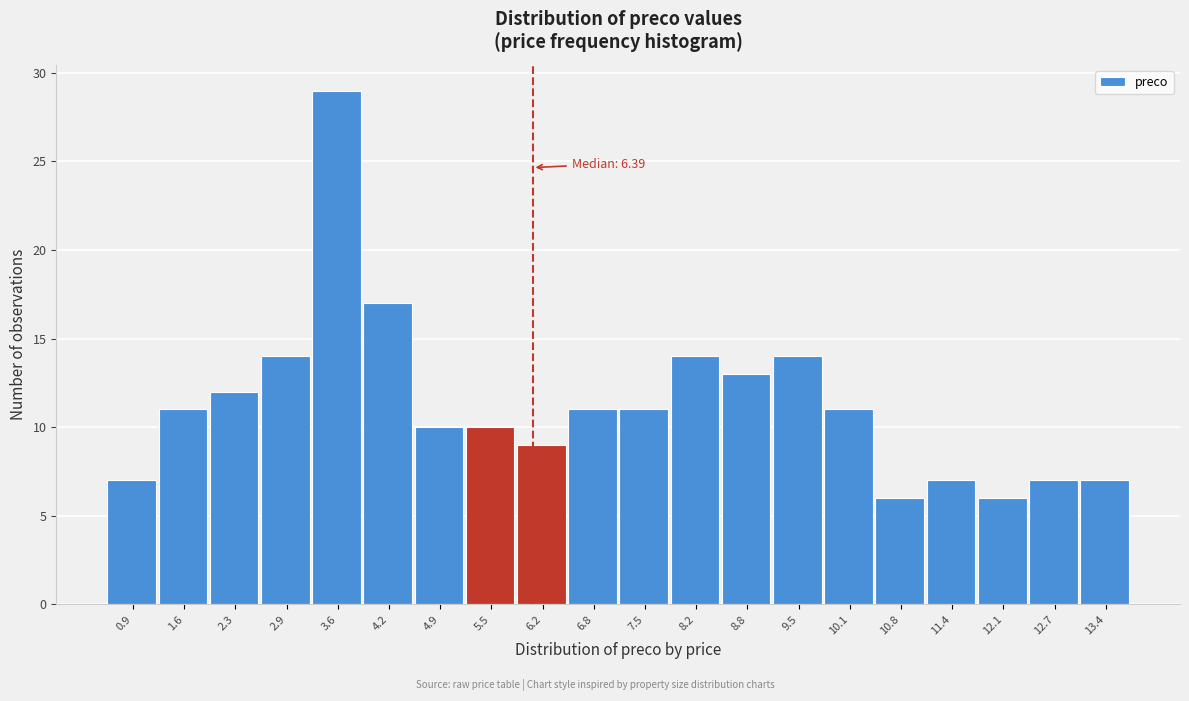

Reading left to right, transcribe all the data shown in this chart.

0.9=7	1.6=11	2.3=12	2.9=14	3.6=29	4.2=17	4.9=10	5.5=10	6.2=9	6.8=11	7.5=11	8.2=14	8.8=13	9.5=14	10.1=11	10.8=6	11.4=7	12.1=6	12.7=7	13.4=7